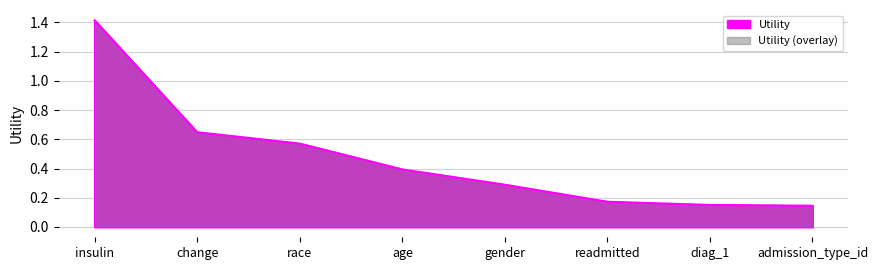

What is the greatest value displayed?

1.4